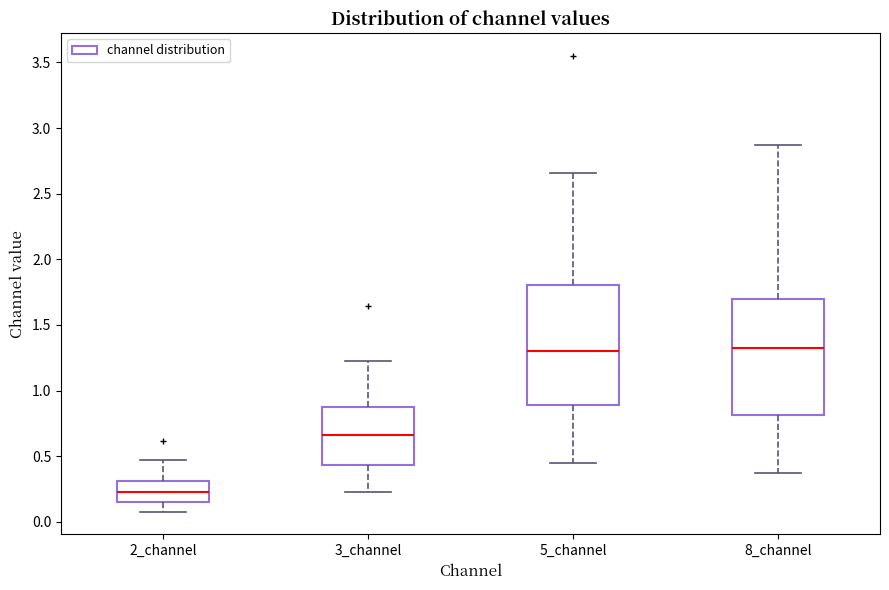

Reading left to right, transcribe this box plot: for each box, give where its median line is, the range the box spans, and where its two whiskers end, as read against the y-axis. The values are not printed on the chart, so give them approximately, as read against the axis.

2_channel: median 0.20, box 0.15 to 0.30, whiskers 0.10 to 0.45
3_channel: median 0.65, box 0.45 to 0.85, whiskers 0.25 to 1.25
5_channel: median 1.30, box 0.90 to 1.80, whiskers 0.45 to 2.65
8_channel: median 1.30, box 0.80 to 1.70, whiskers 0.35 to 2.85